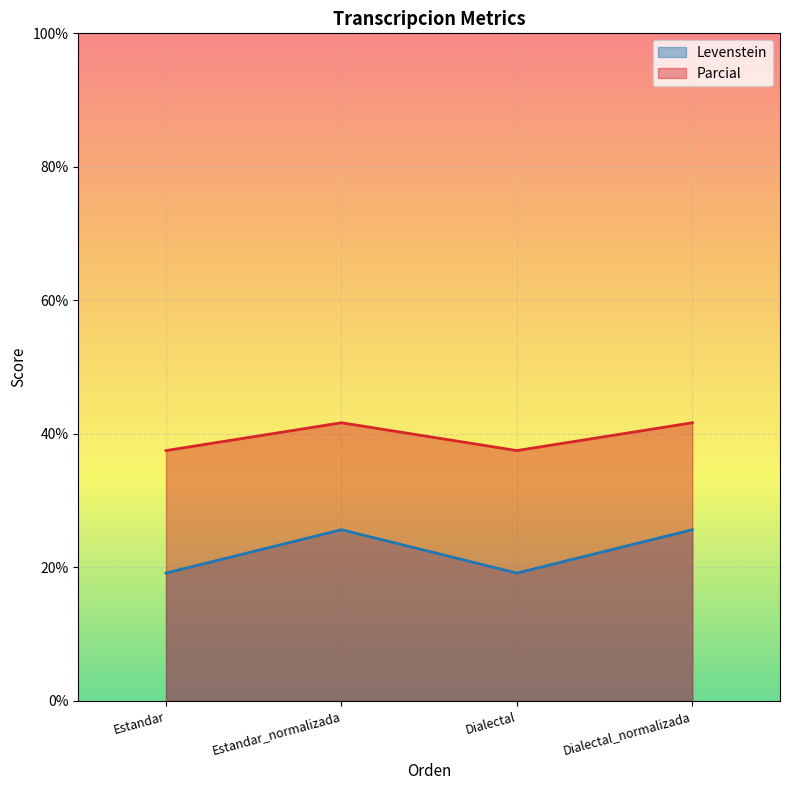

The value of Parcial at Dialectal is 67.2. True or false?

False